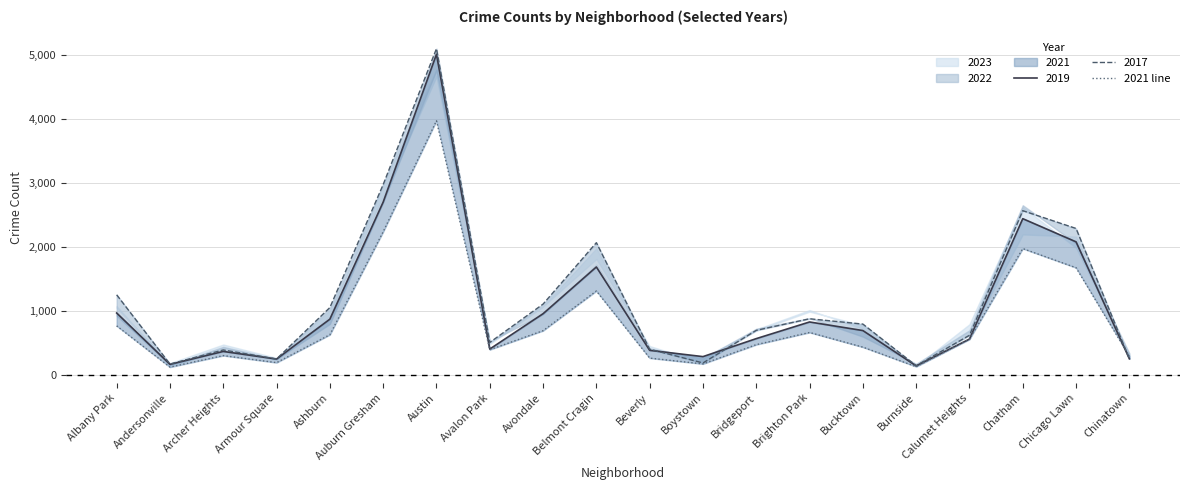

At which category does the data reach its first local valley?

Andersonville